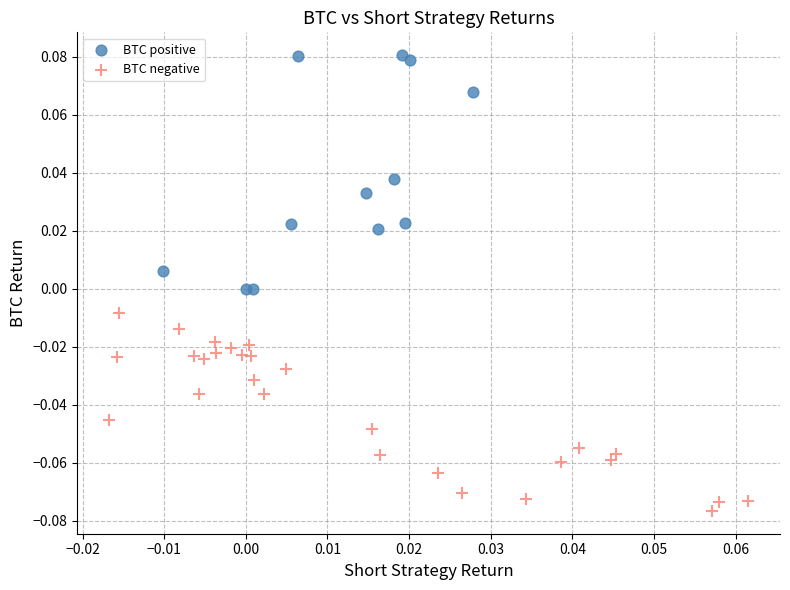

Which series has the widest spread of Y values?

BTC positive